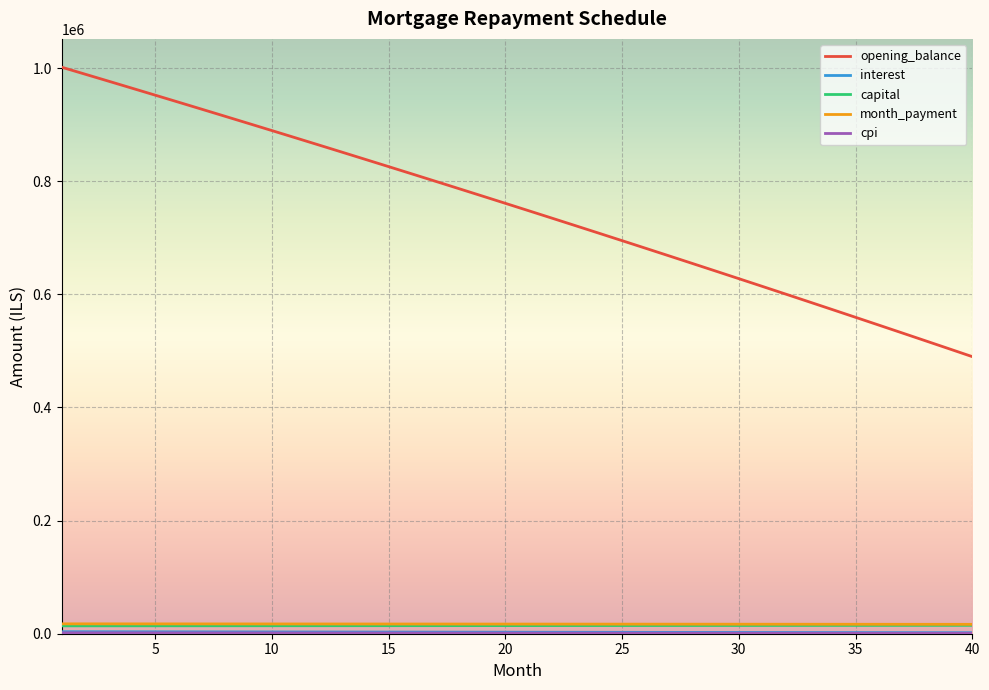

Which series has the largest range (max minus min)?

opening_balance